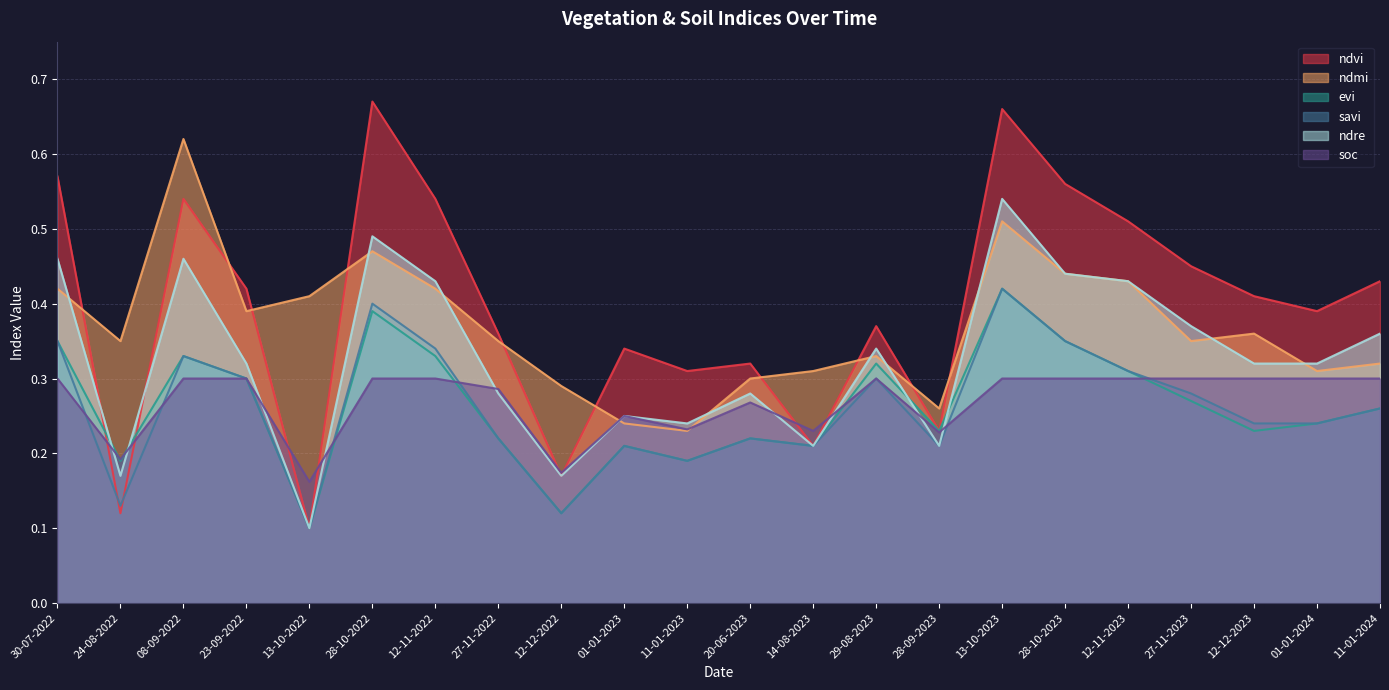

What is the average value of the ndmi series?

0.4